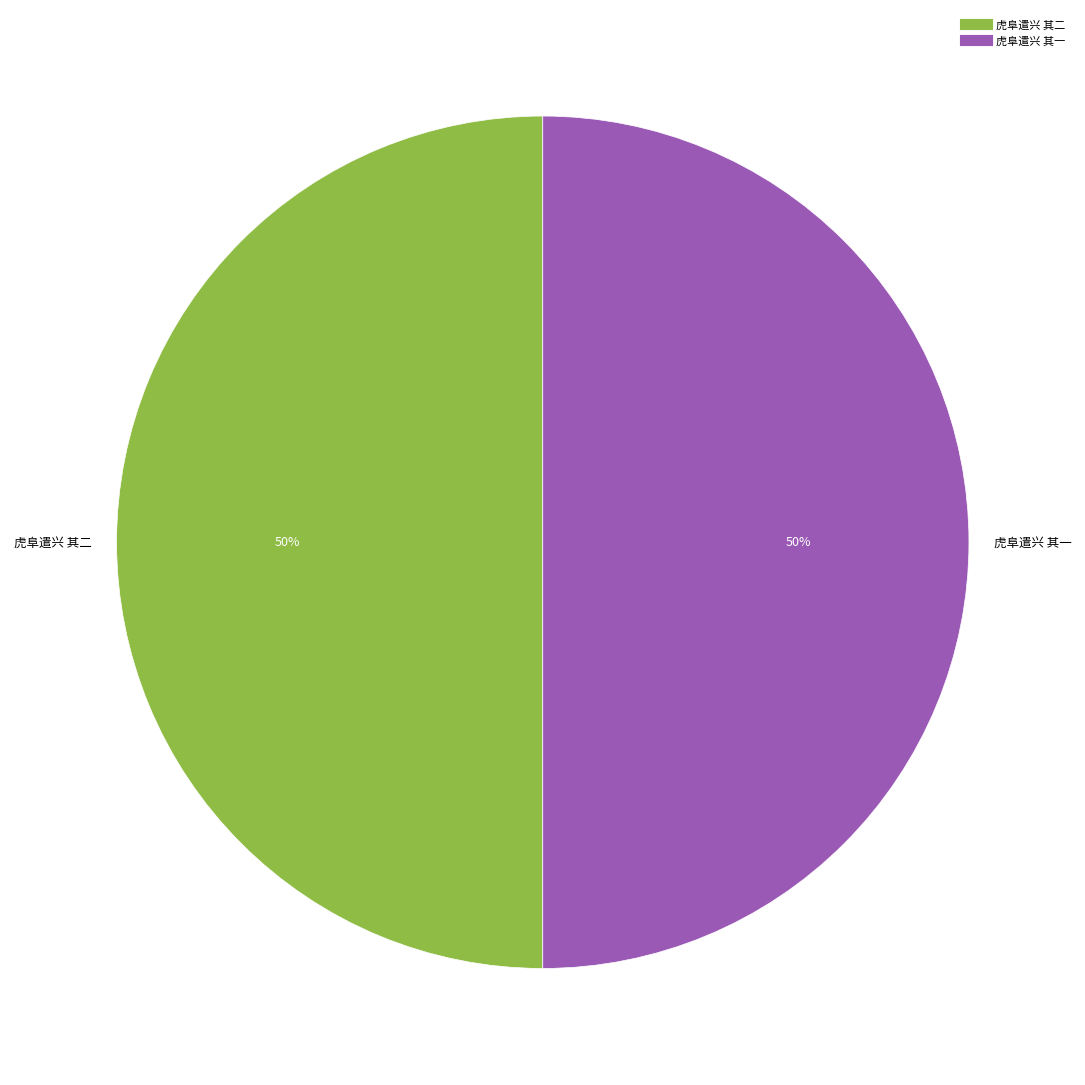

To the nearest percent, what is the combined percentage of 虎阜遣兴 其一 and 虎阜遣兴 其二?

100%